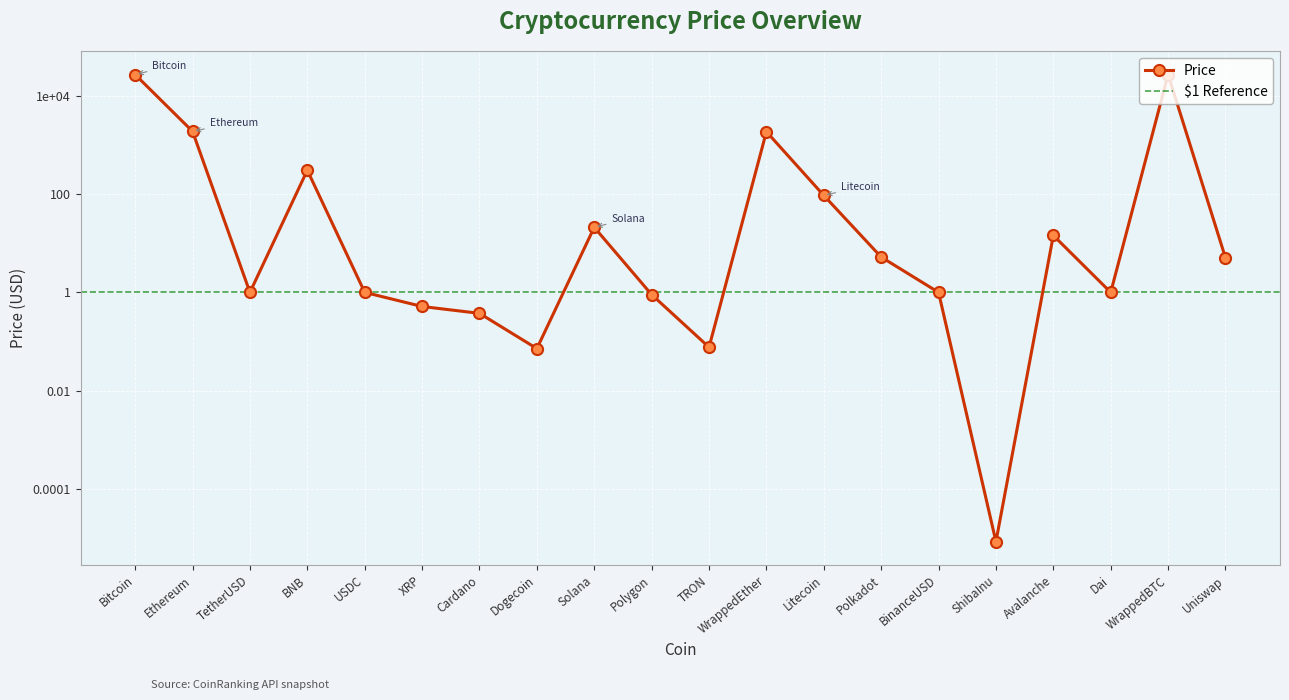

Rank the categories by value from lowest to highest.

ShibaInu, Dogecoin, TRON, Cardano, XRP, Polygon, Dai, USDC, TetherUSD, BinanceUSD, Uniswap, Polkadot, Avalanche, Solana, Litecoin, BNB, WrappedEther, Ethereum, Bitcoin, WrappedBTC